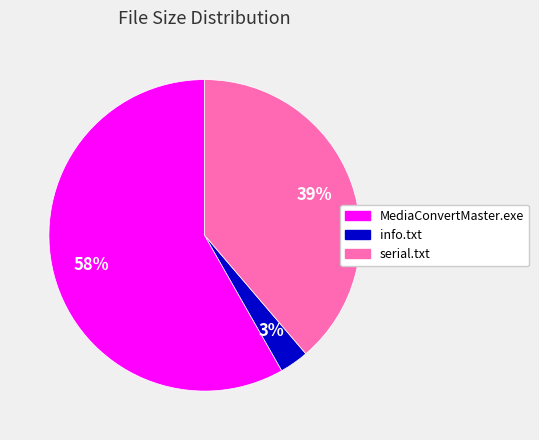

Does MediaConvertMaster.exe account for over 50% of the chart?

Yes